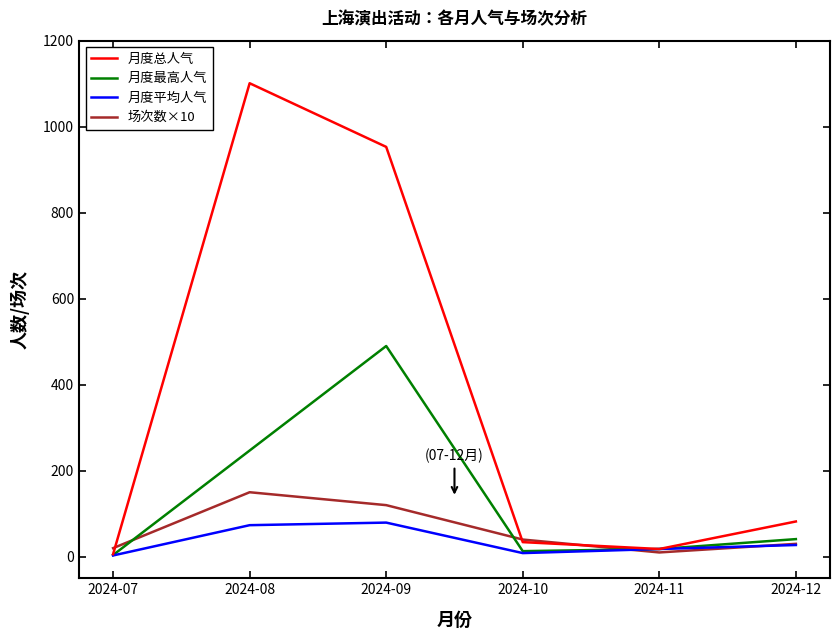

At which category does 场次数×10 reach its first local peak?

2024-08